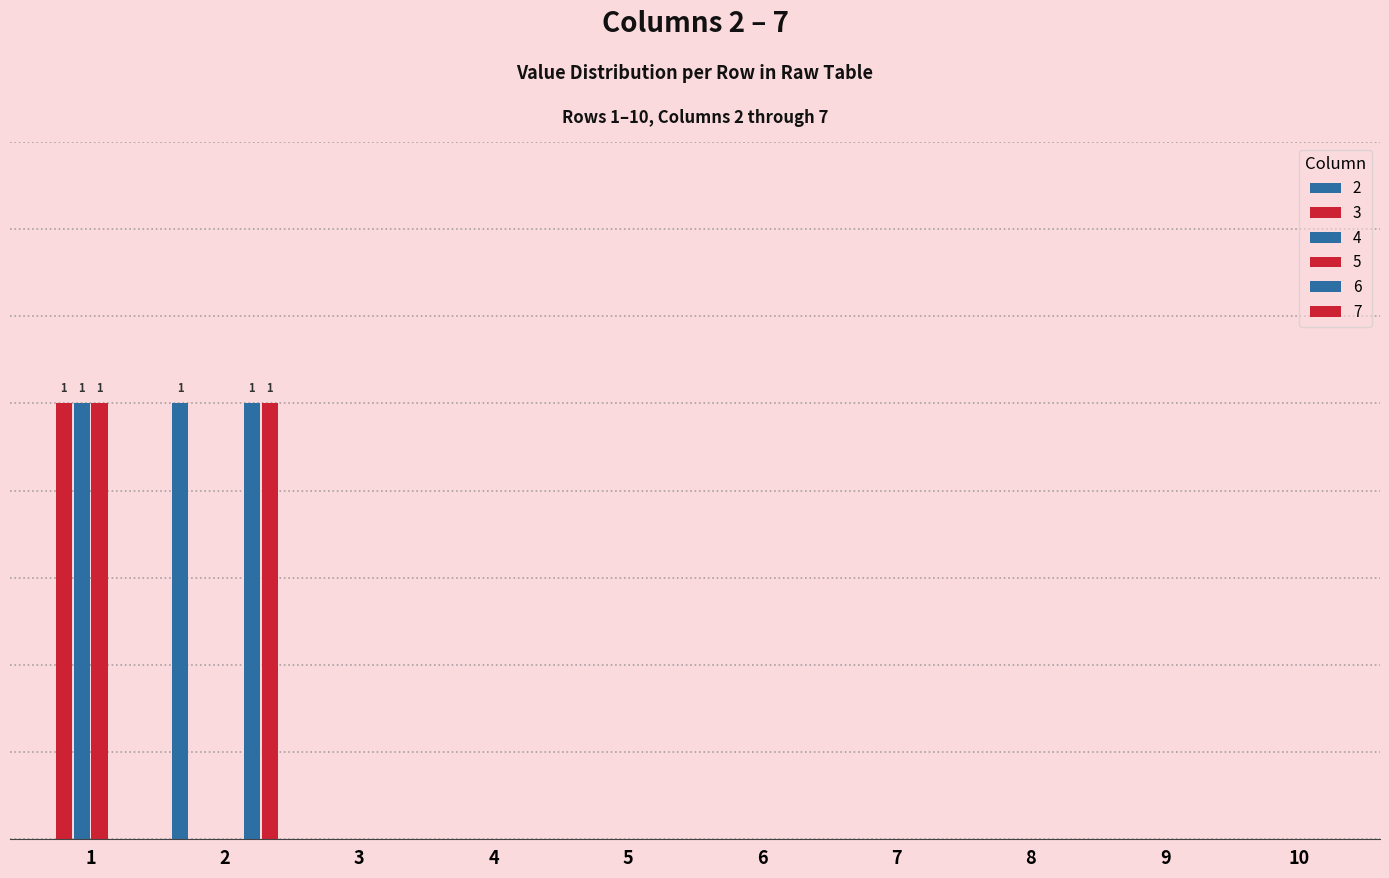

Are the bars grouped side by side (vs. stacked)?

Yes